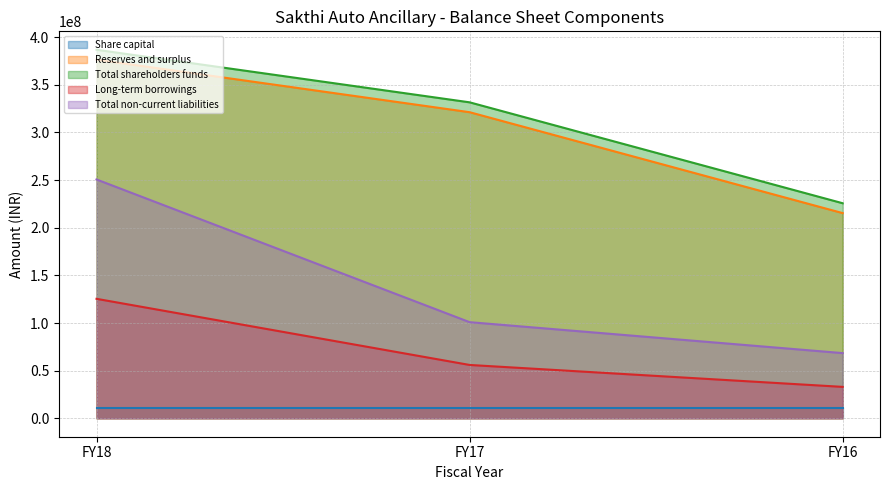

Which series has the largest range (max minus min)?

Total non-current liabilities